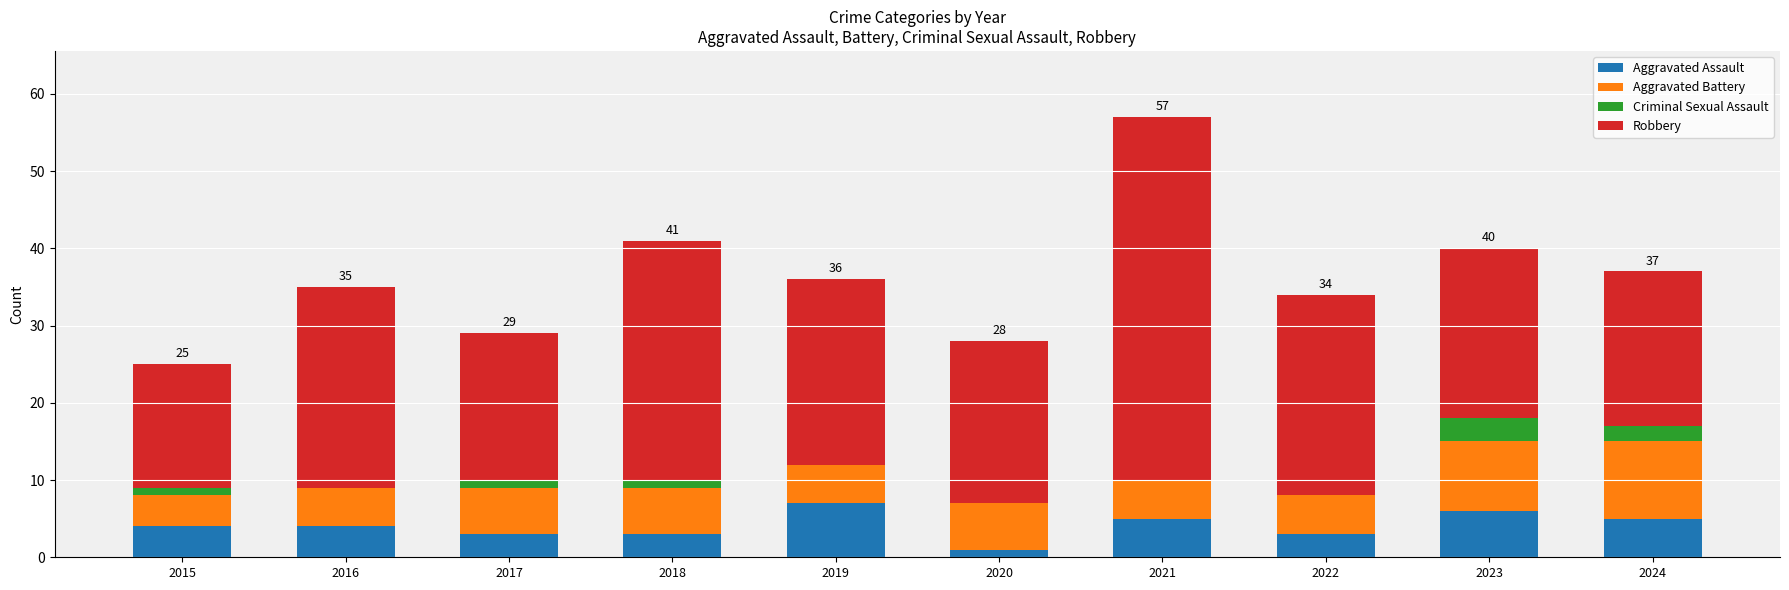

What is the sum of all Aggravated Assault values?

41